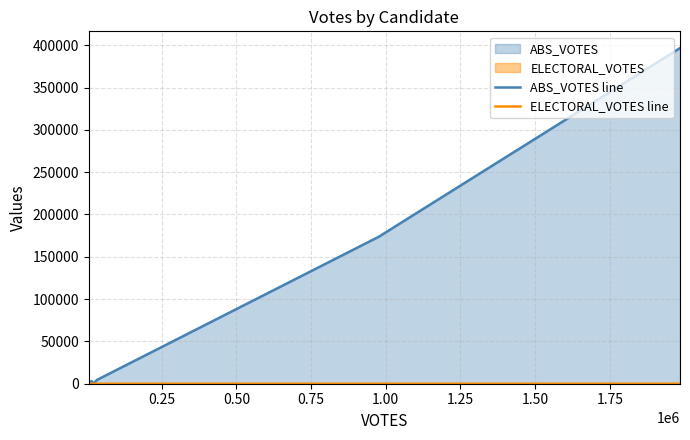

What is the difference between the ELECTORAL_VOTES line values at 0.50 and 1.25?

10